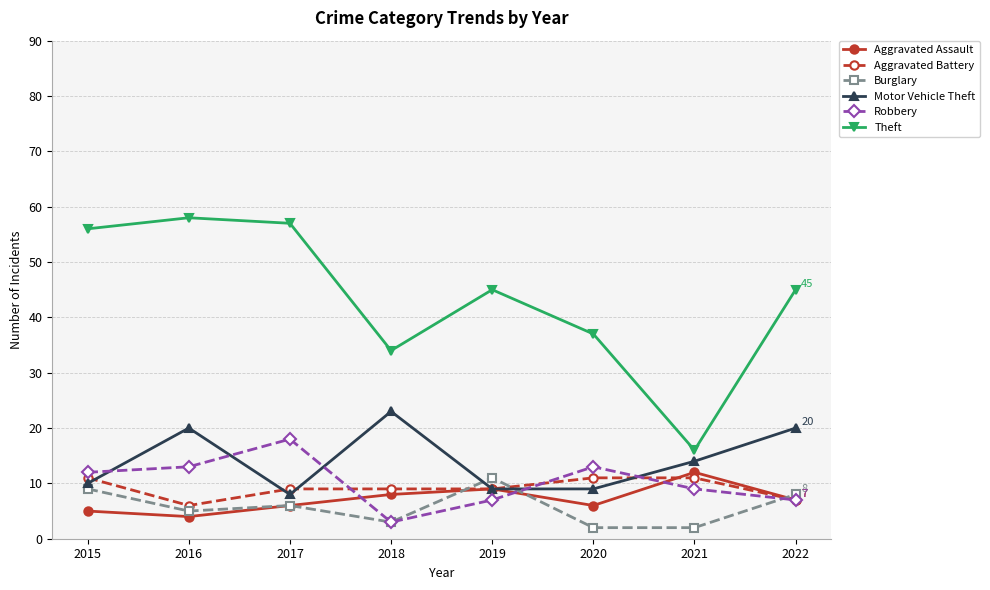

What is the greatest value displayed?

58